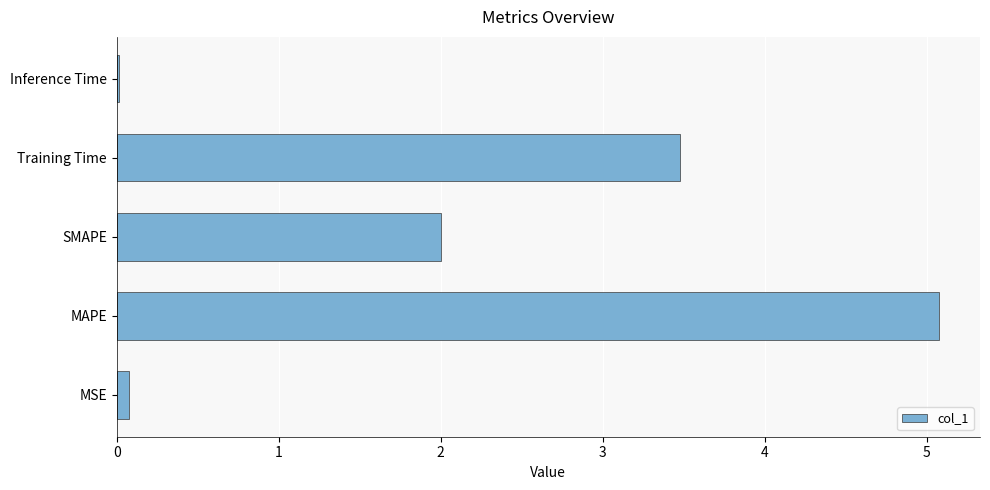

Are the bars grouped side by side (vs. stacked)?

No